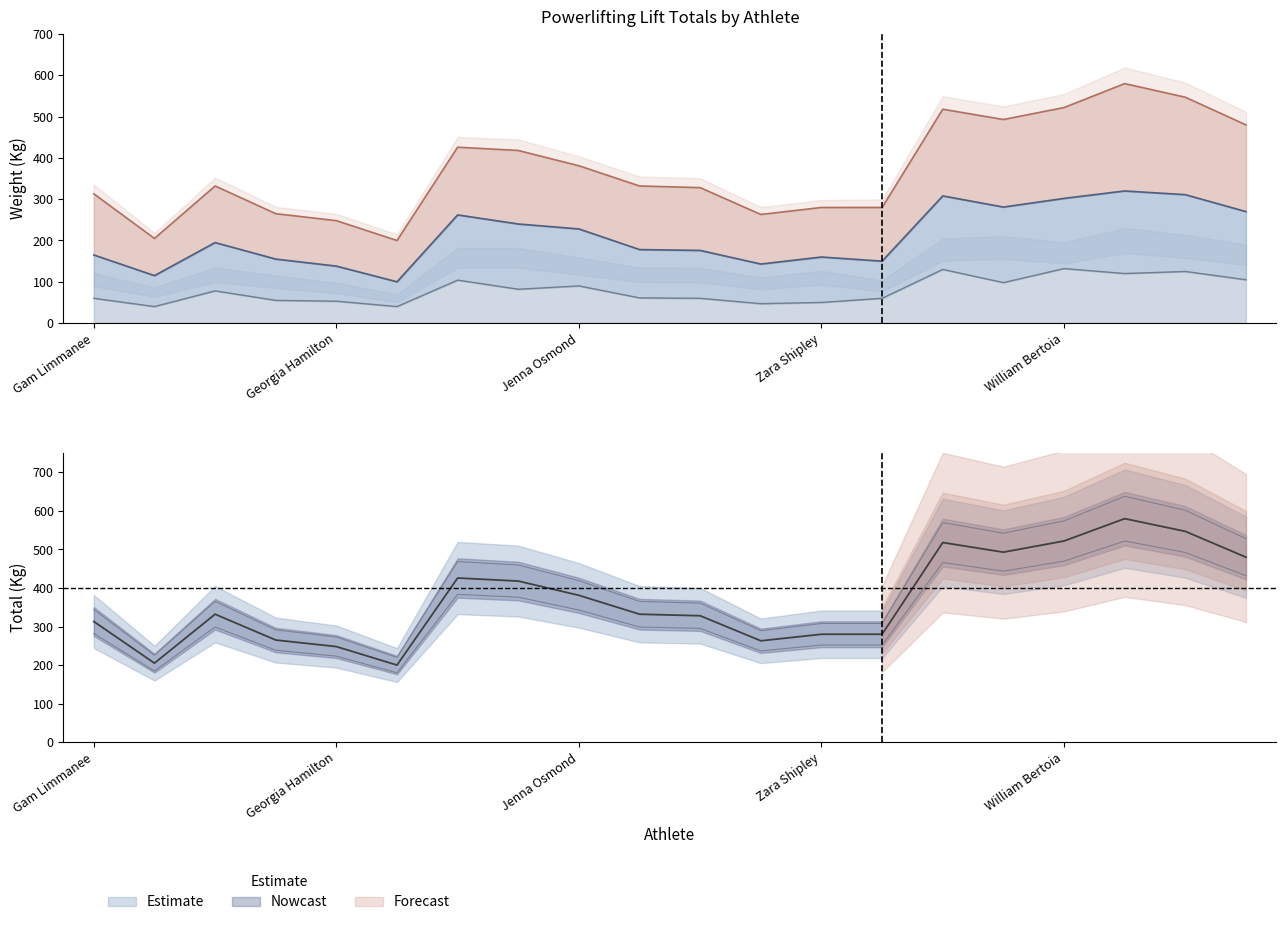

Between Courtney Pascoe and Sue Harris, which is larger?

Courtney Pascoe